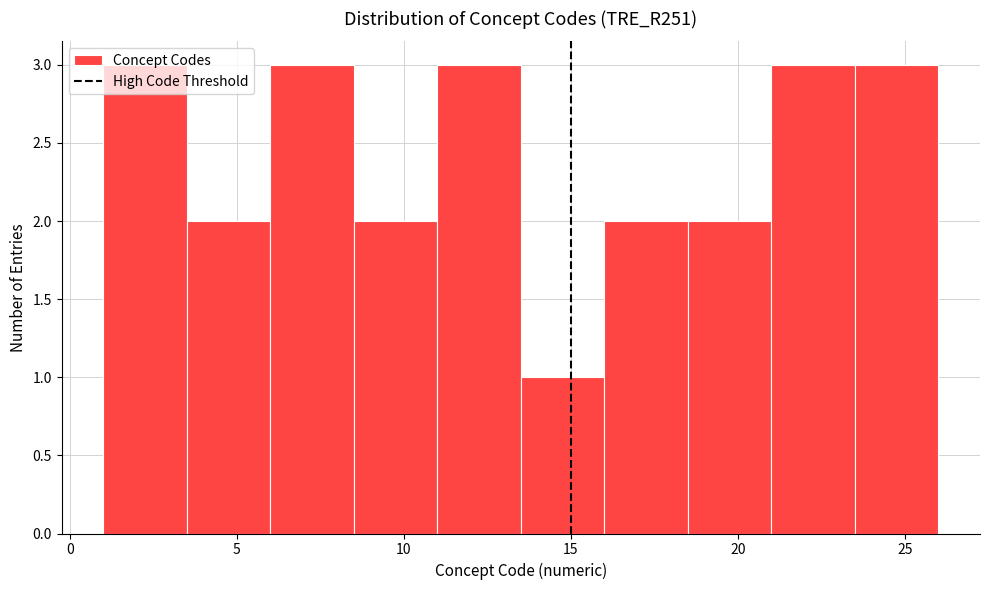

Reading left to right, list every bar in this chart as the range it spans on the x-axis followed by its height. The values are not printed on the chart, so give them approximately, as read against the axis.

1.0 to 3.5: 3
3.5 to 6.0: 2
6.0 to 8.5: 3
8.5 to 11.0: 2
11.0 to 13.5: 3
13.5 to 16.0: 1
16.0 to 18.5: 2
18.5 to 21.0: 2
21.0 to 23.5: 3
23.5 to 26.0: 3